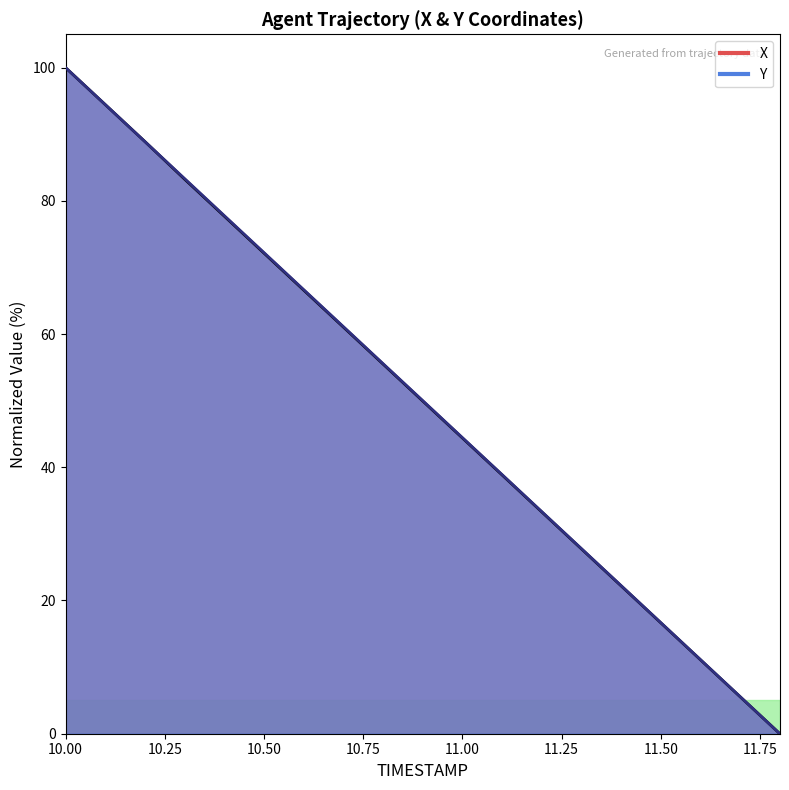

How many categories are shown in the chart?

19